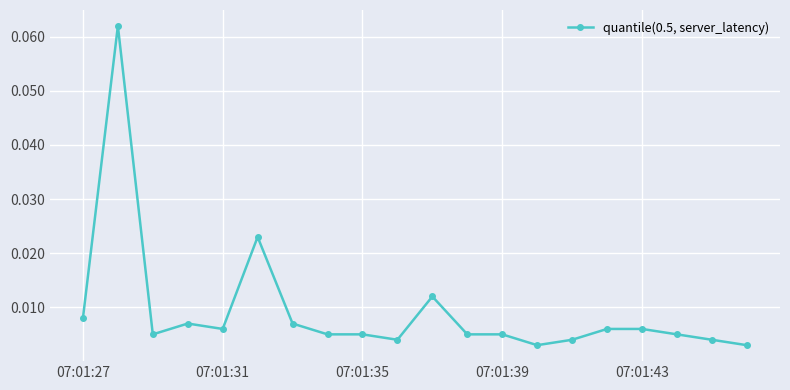

True or false: the data has more than 0 interior local peaks.

True